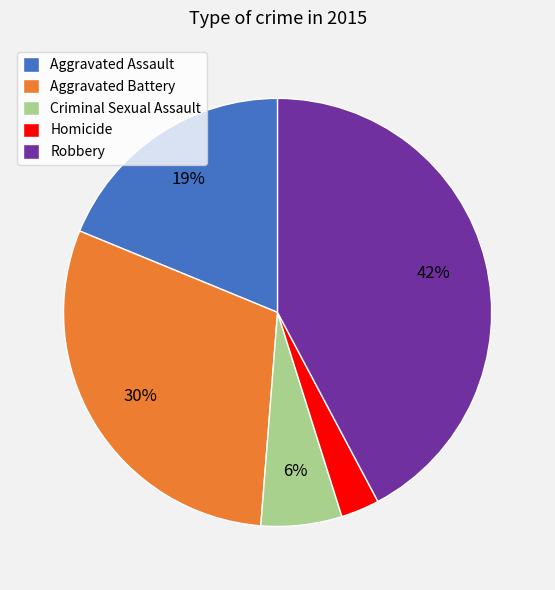

Which category has the smallest portion of the pie?

Homicide